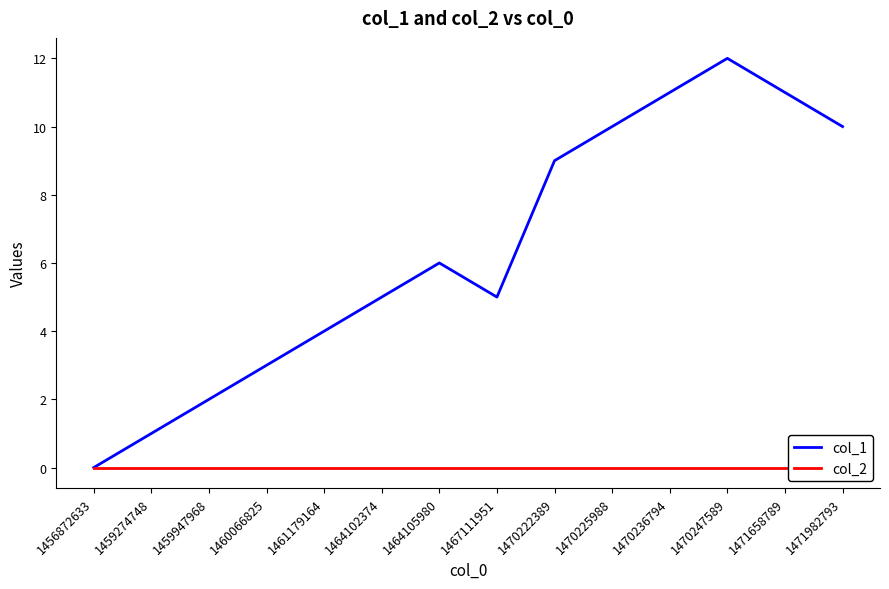

At which category does col_1 reach its first local valley?

1467111951